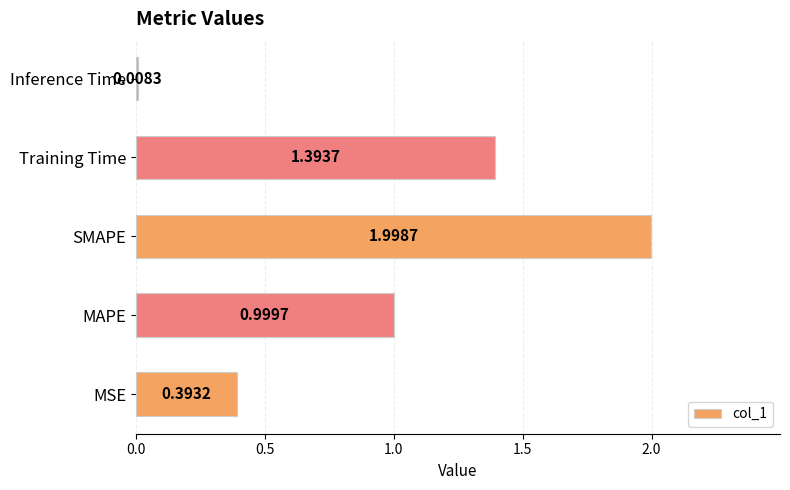

What is the change in value from MSE to Training Time?

+1.0